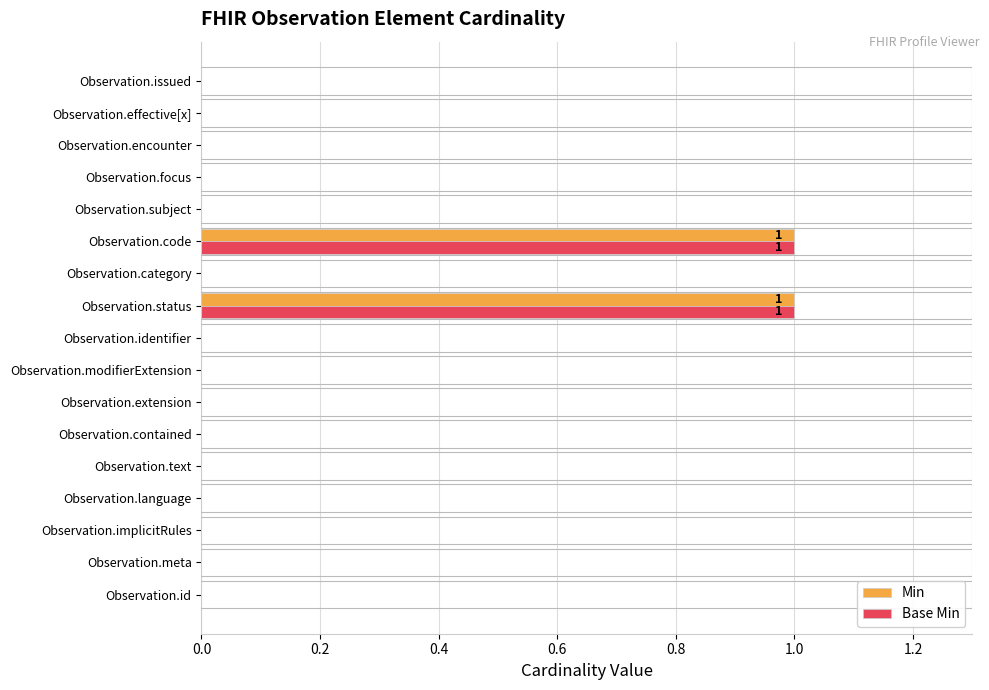

True or false: Base Min has a value of 0 at Observation.text.

True